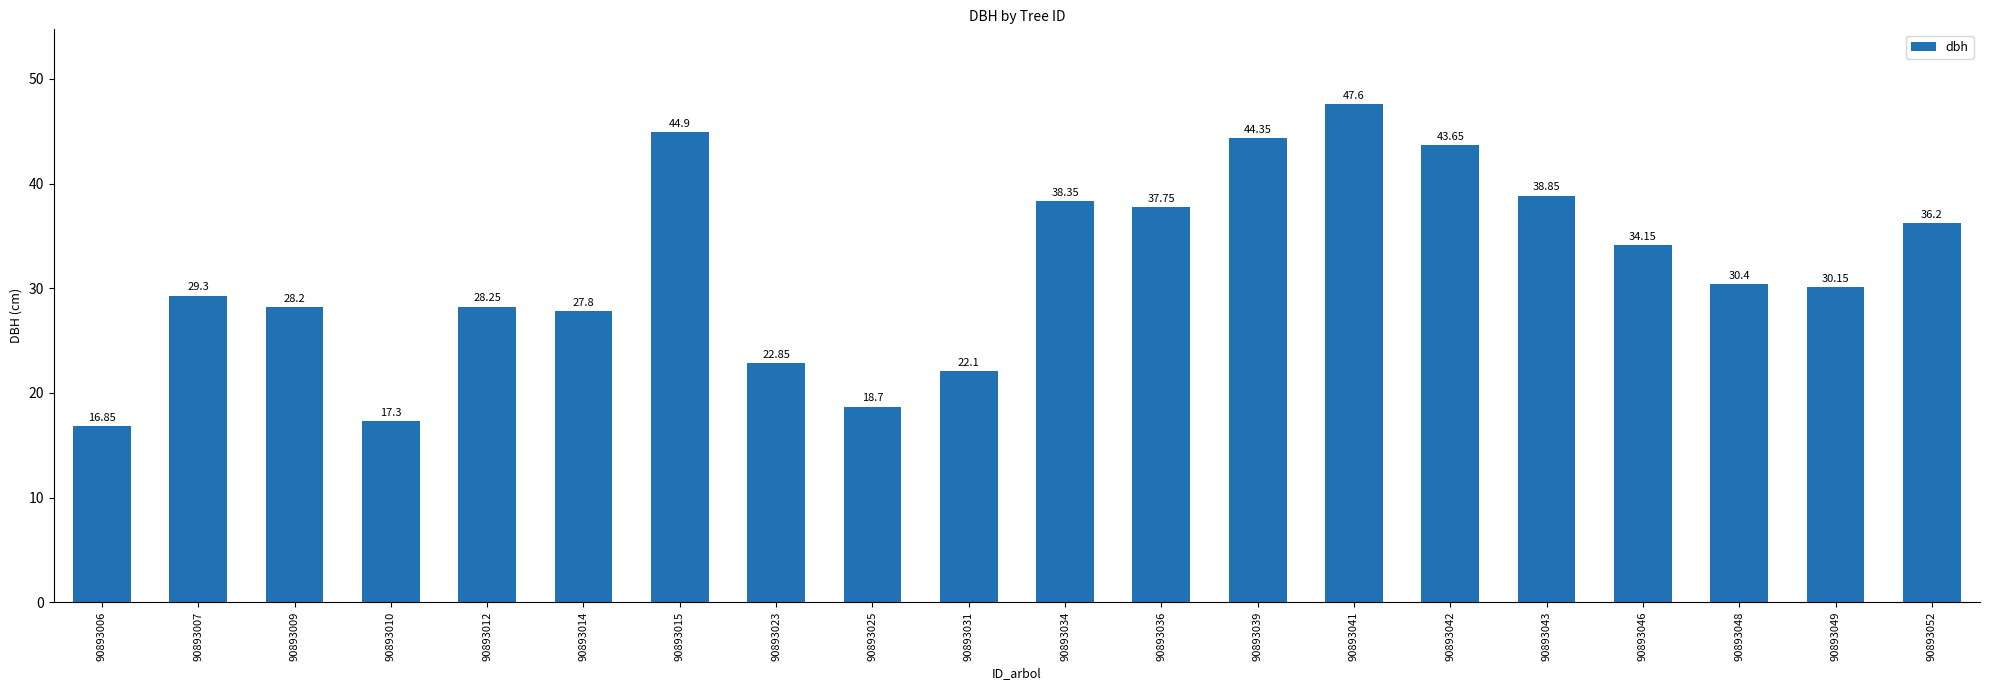

Rank the categories by value from lowest to highest.

90893006, 90893010, 90893025, 90893031, 90893023, 90893014, 90893009, 90893012, 90893007, 90893049, 90893048, 90893046, 90893052, 90893036, 90893034, 90893043, 90893042, 90893039, 90893015, 90893041